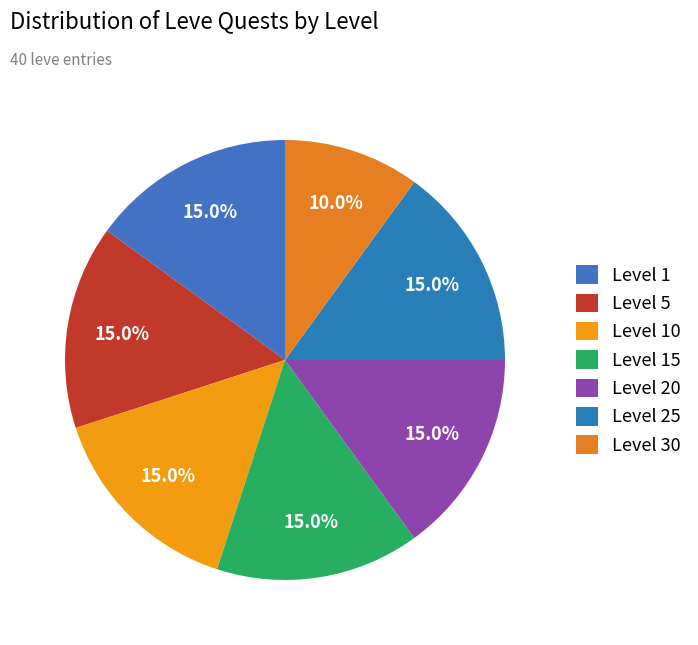

What is the smallest slice in the pie chart?

Level 30